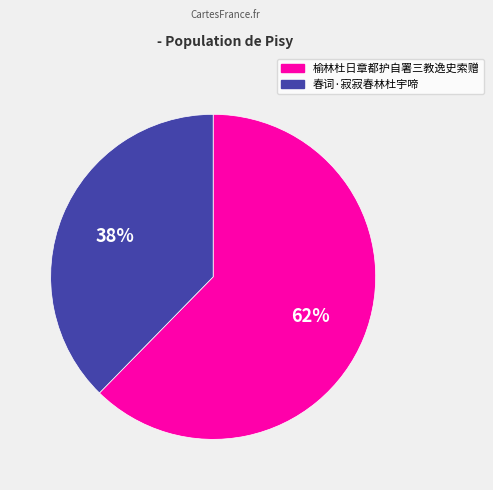

Is it true that 榆林杜日章都护自署三教逸史索赠 is 72% of the pie?

False